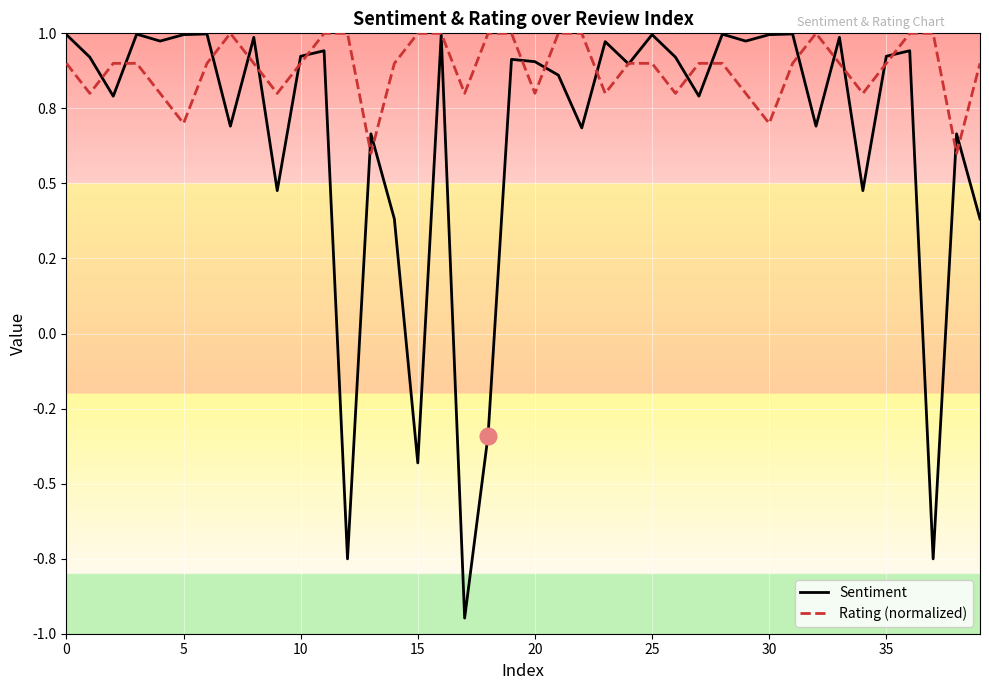

What are all the series names shown in the legend?

Sentiment, Rating (normalized)